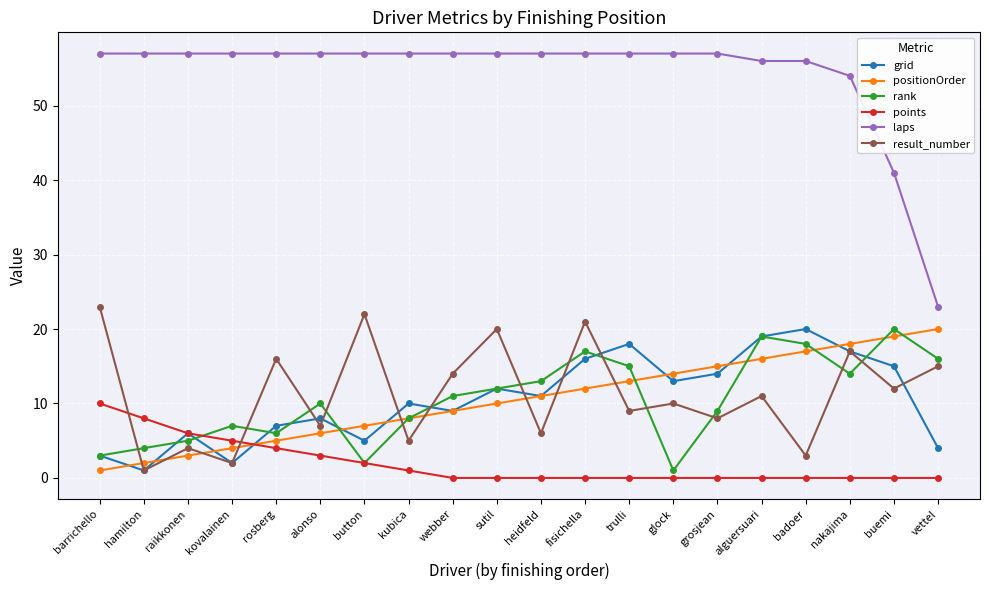

What is the total value across all series at nakajima?

120